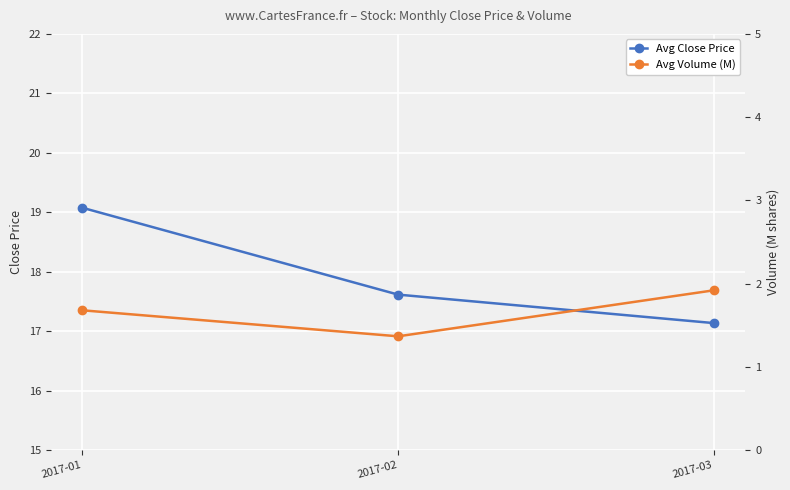

What is the greatest value displayed?

19.1